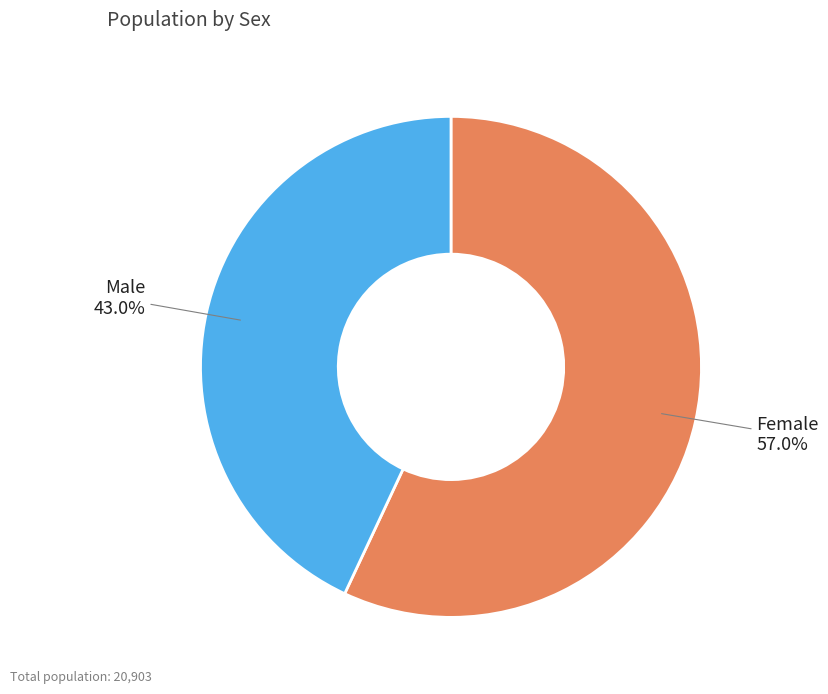

True or false: Male accounts for 43% of the total.

True